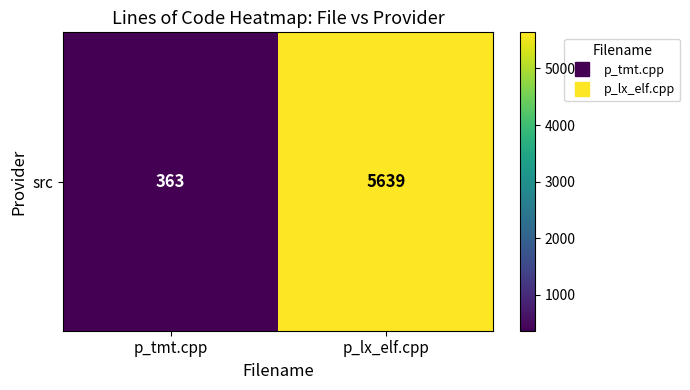

Reading left to right, transcribe all the data shown in this chart.

363	5639